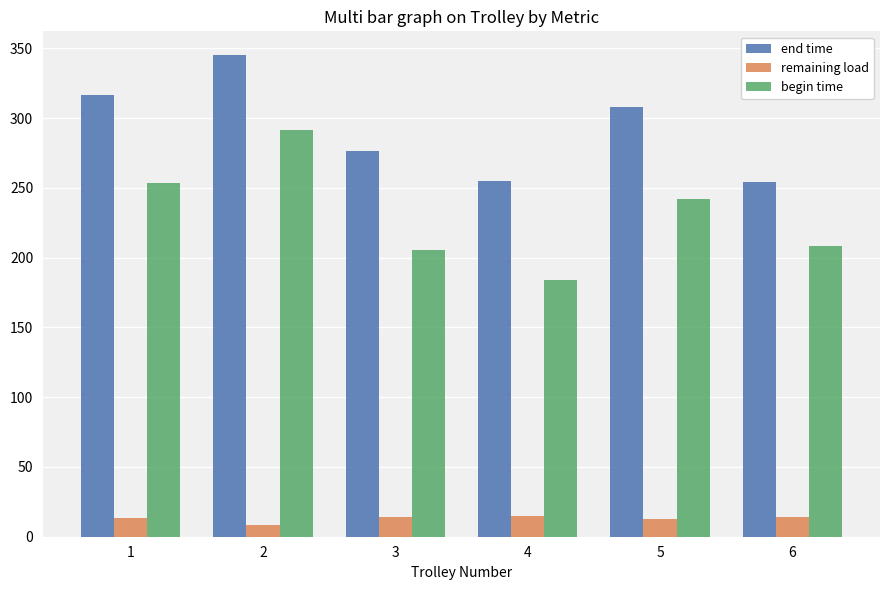

The value of end time at 1 is 536.2. True or false?

False